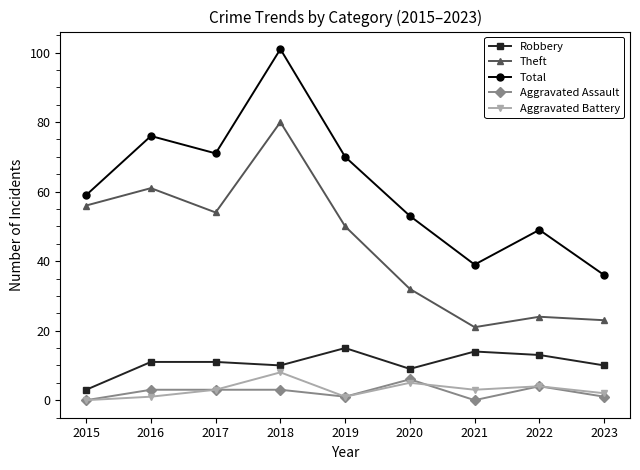

At 2023, list the series in order from smallest to largest.

Aggravated Assault, Aggravated Battery, Robbery, Theft, Total